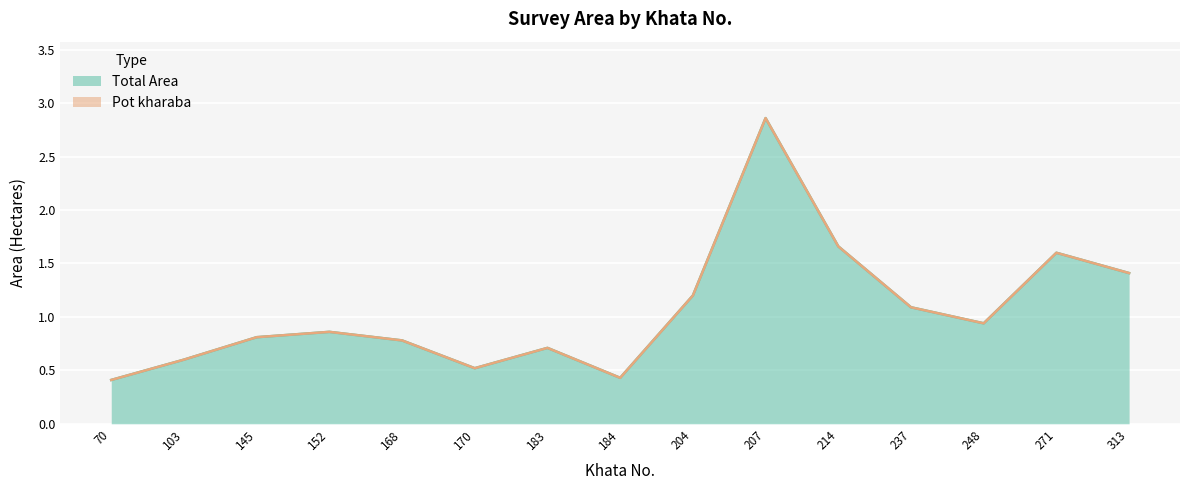

Where is the data nearest to the value 1?

248